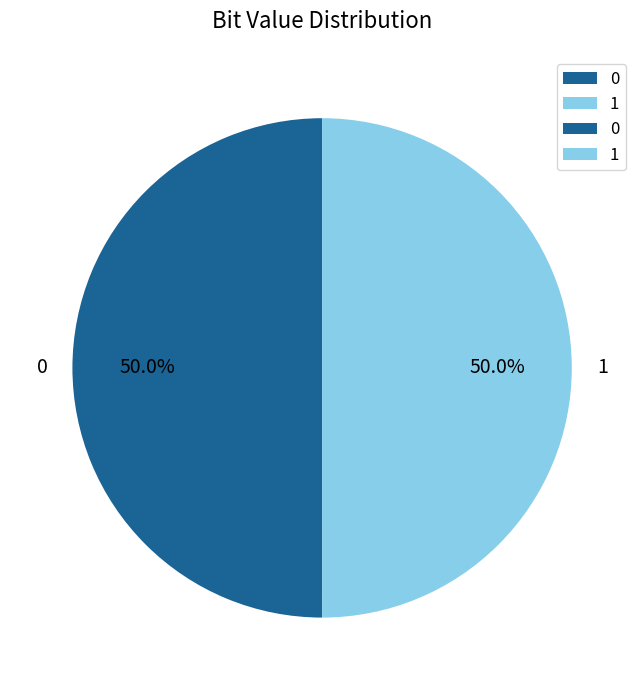

Is it true that 0 is 50% of the pie?

True